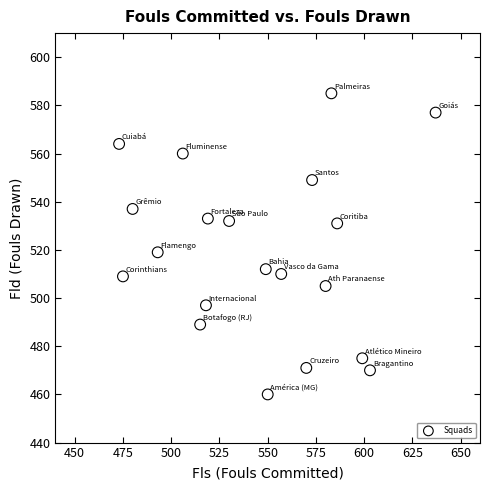

What Y value in the scatter plot is closest to 522?

519